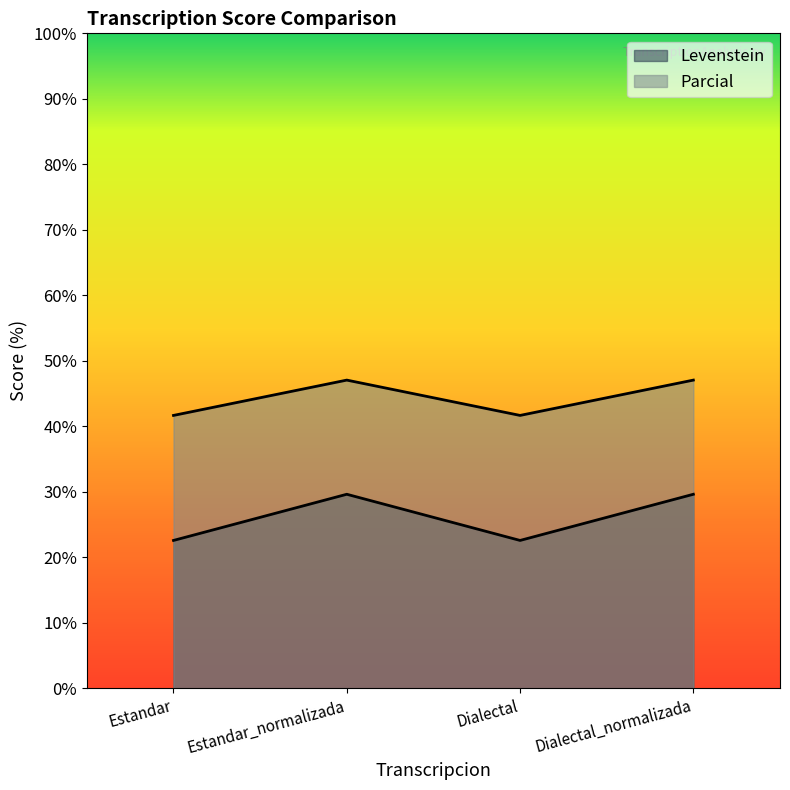

What is the highest value of the Parcial series?

47.1